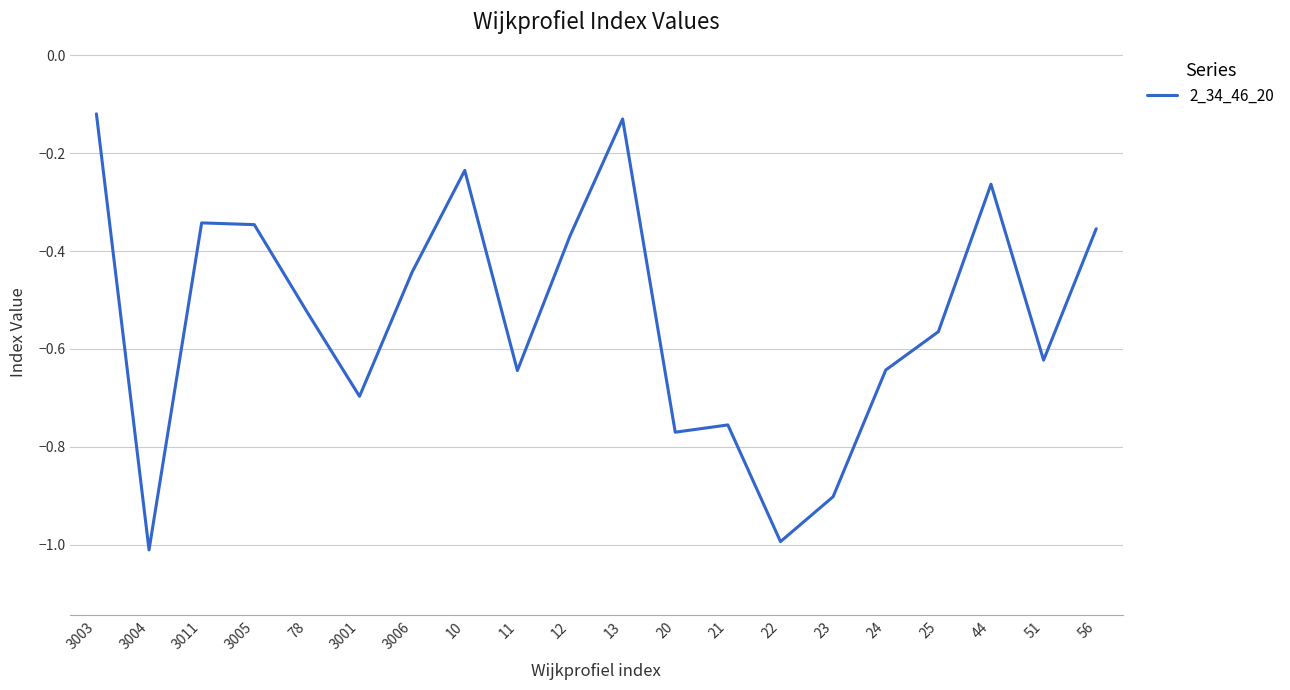

Which category has the lowest value across all series?

3004